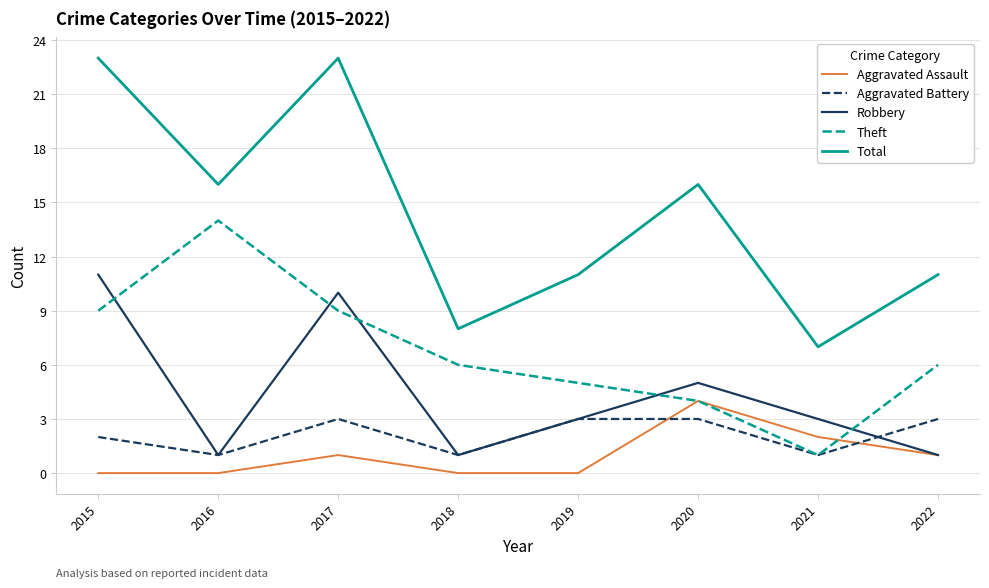

How many values in the Total series are below 16?

4